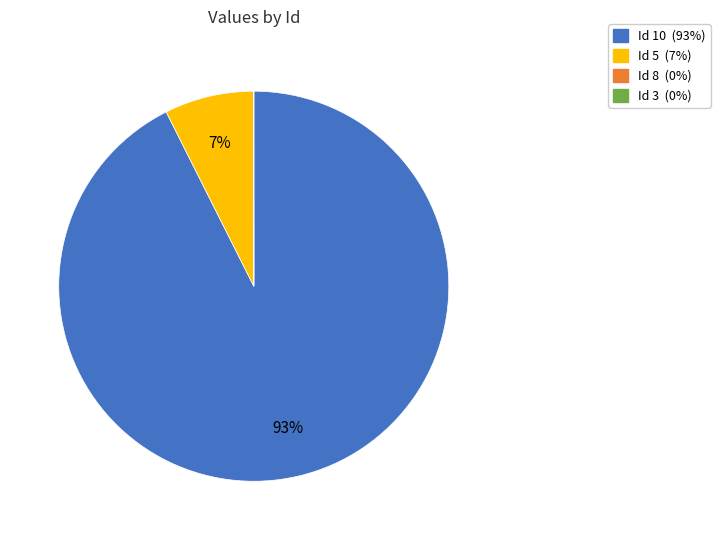

To the nearest percent, what is the difference between the largest and smallest slice percentages?

93%